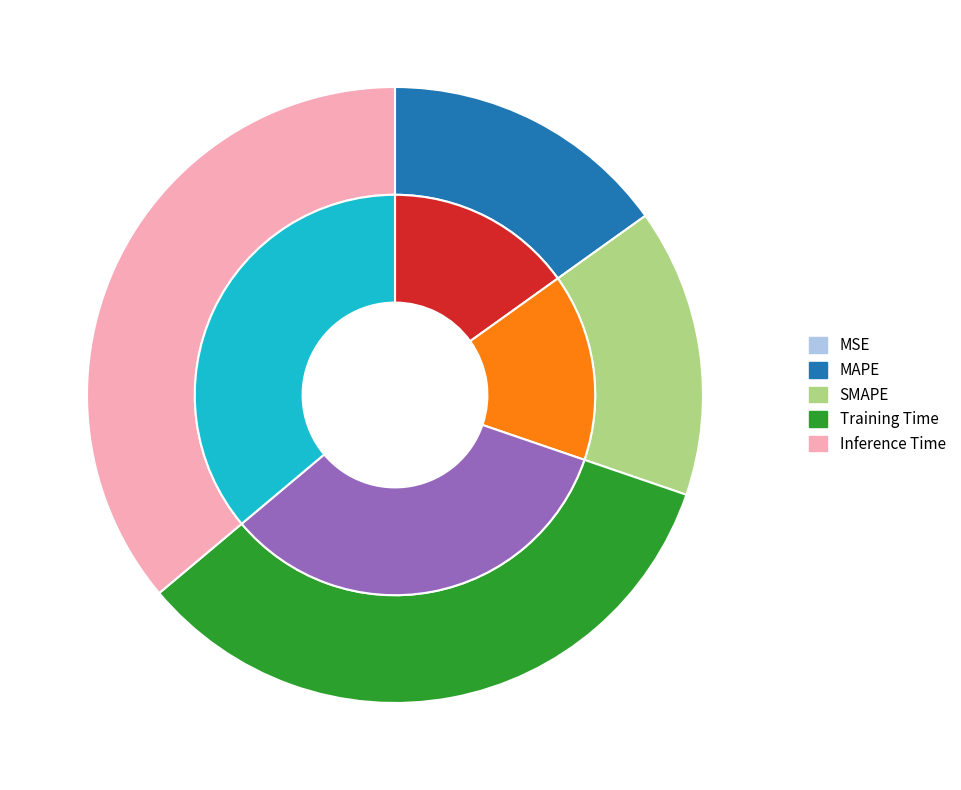

Is MSE the majority of the pie?

No